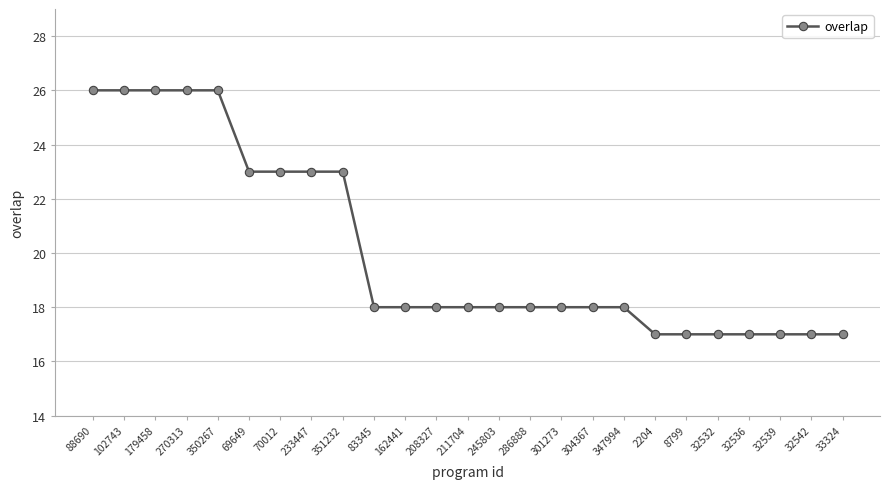

Reading left to right, what are all the values shown in this chart?

88690=26	102743=26	179458=26	270313=26	350267=26	69649=23	70012=23	233447=23	351232=23	83345=18	162441=18	208327=18	211704=18	245803=18	286888=18	301273=18	304367=18	347994=18	2204=17	8799=17	32532=17	32536=17	32539=17	32542=17	33324=17